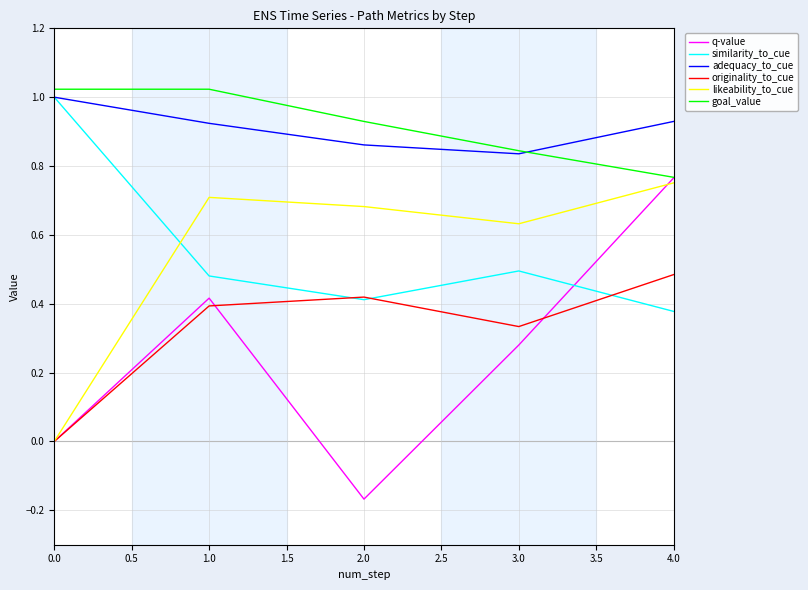

In originality_to_cue, how many points are higher than both neighbors (excluding endpoints)?

1